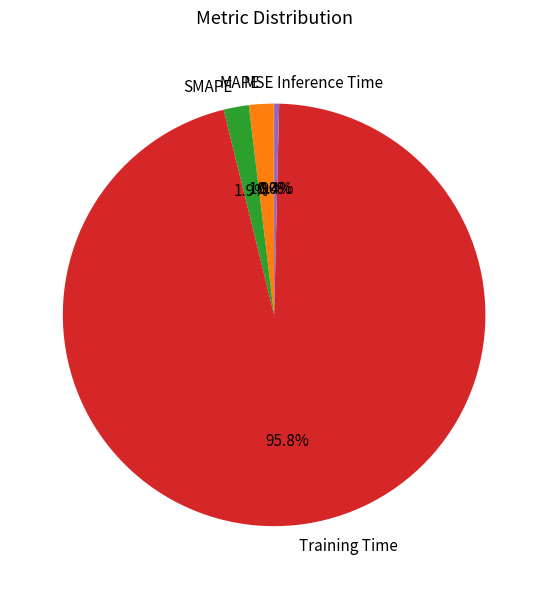

Which category has the biggest portion of the pie?

Training Time